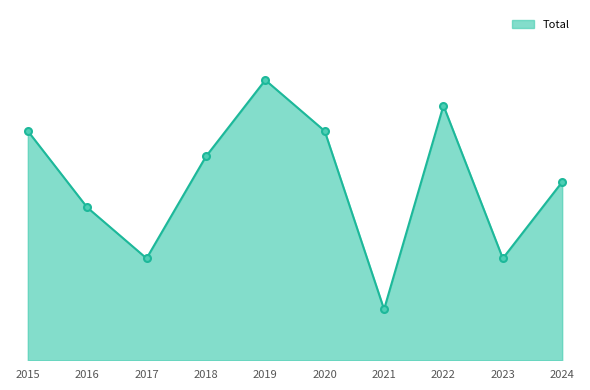

List the labels in order of value, largest first.

2019, 2022, 2015, 2020, 2018, 2024, 2016, 2017, 2023, 2021